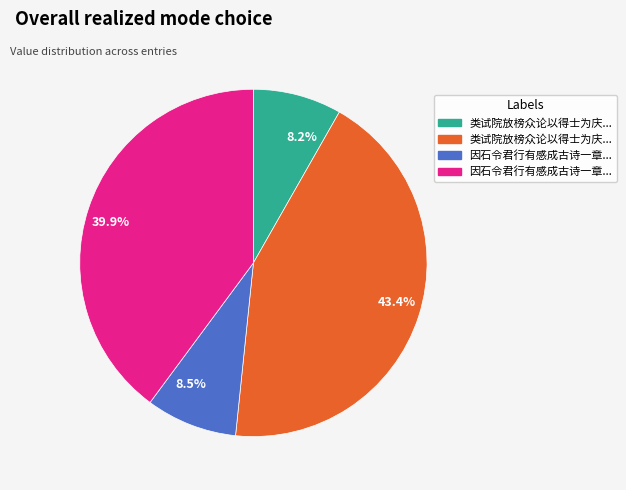

Approximately how many times larger is the value at 8.5% compared to 8.2%?

1.0